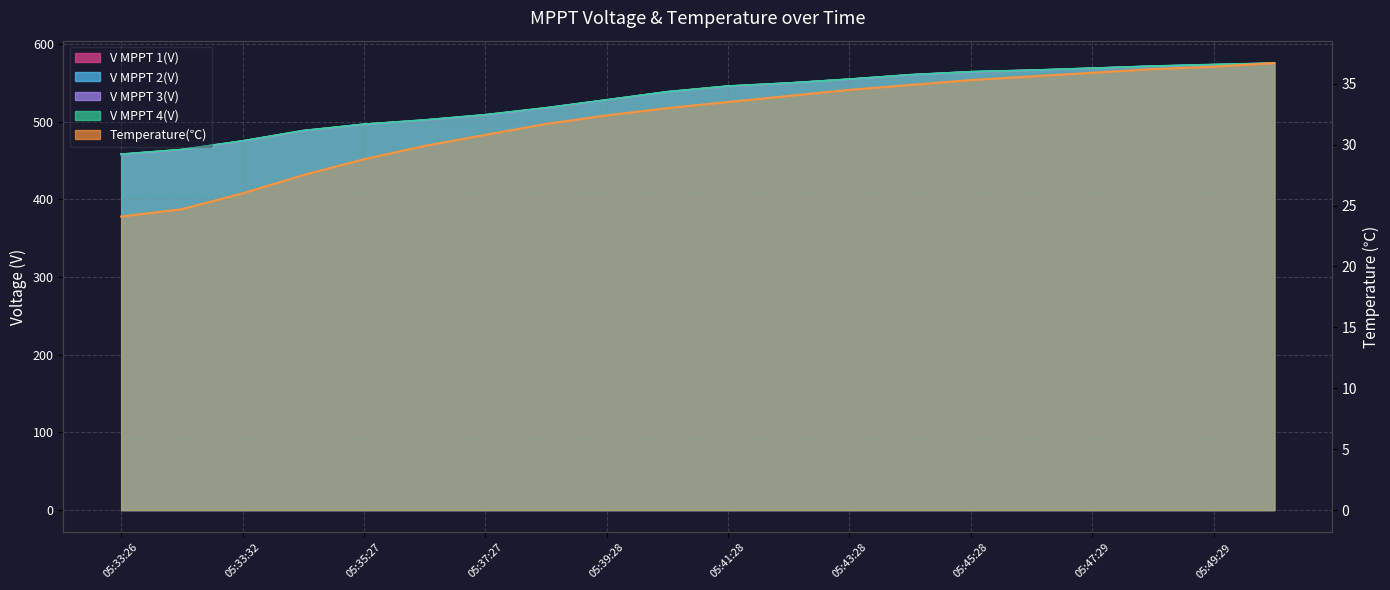

Rank the series by their maximum value, from highest to lowest.

V MPPT 4(V), V MPPT 3(V), V MPPT 2(V), V MPPT 1(V), Temperature(℃)